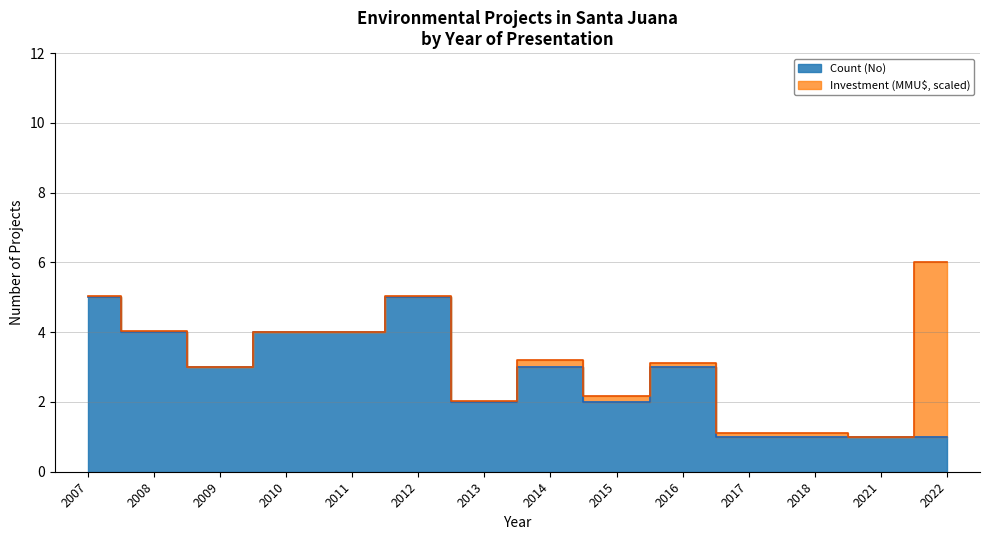

What is the value of the 9th point from the left?

2